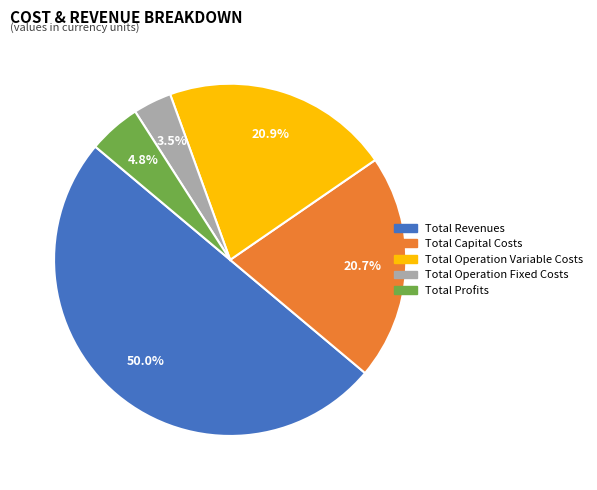

How much of the chart is everything except Total Operation Fixed Costs?

96.5%